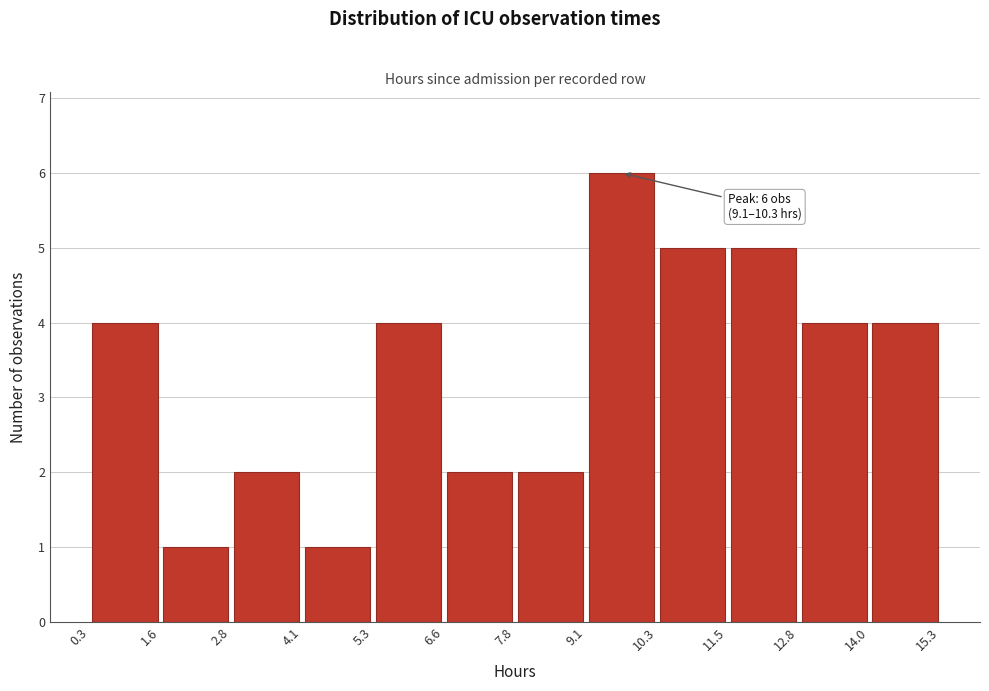

Over which range of the x-axis is the bar tallest?

9.1 to 10.3